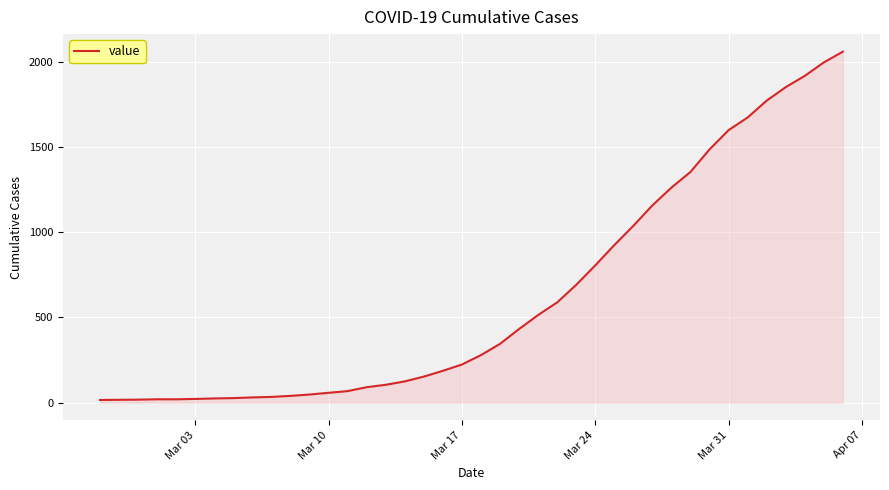

What is the greatest value displayed?

2058